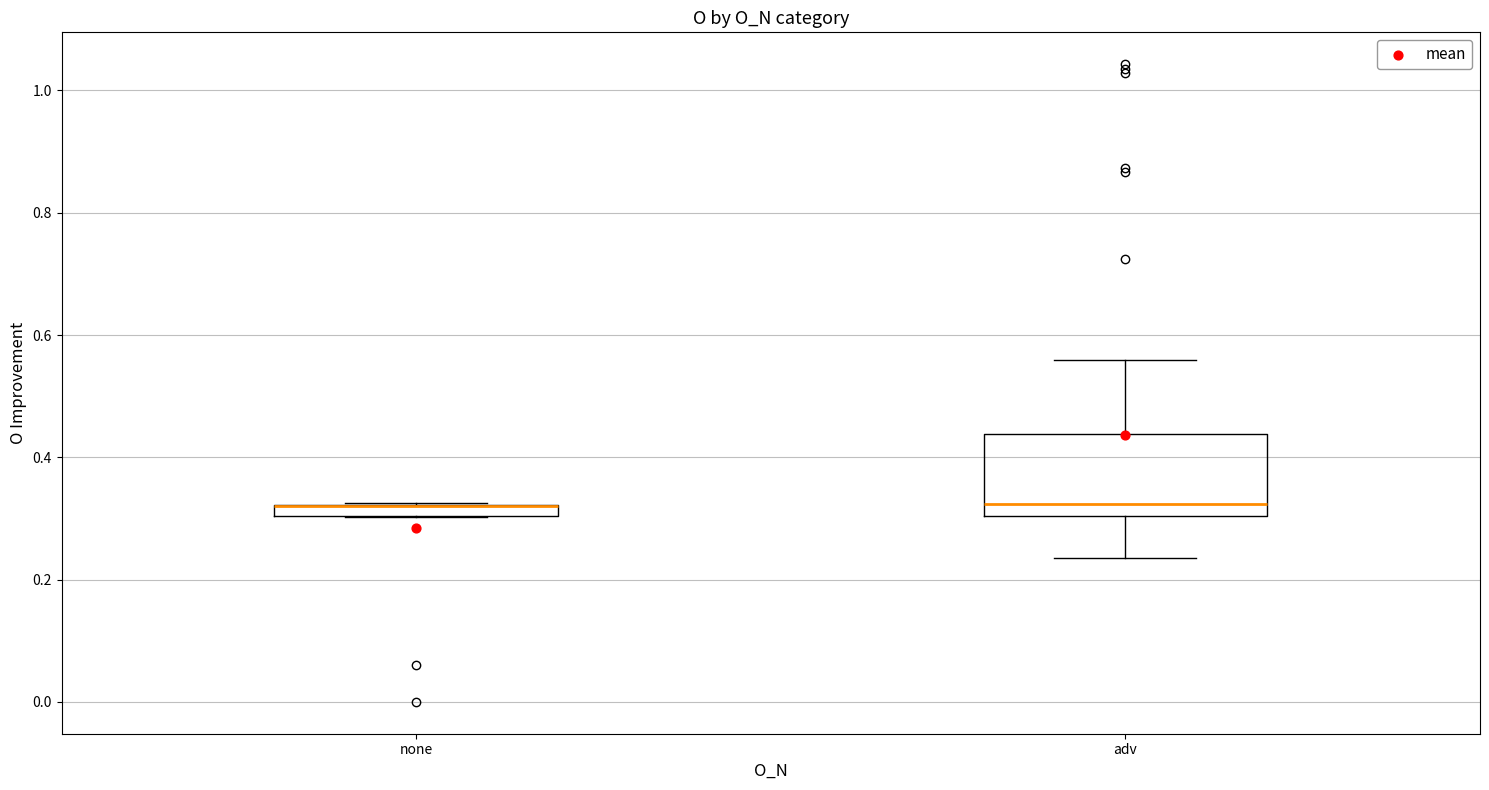

Comparing the boxes themselves (not the whiskers), which one is the tallest?

adv